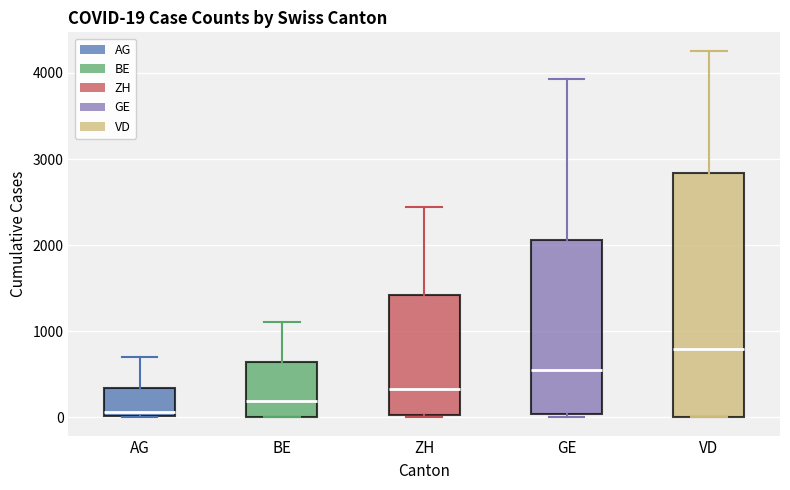

Comparing the boxes themselves (not the whiskers), which one is the tallest?

VD